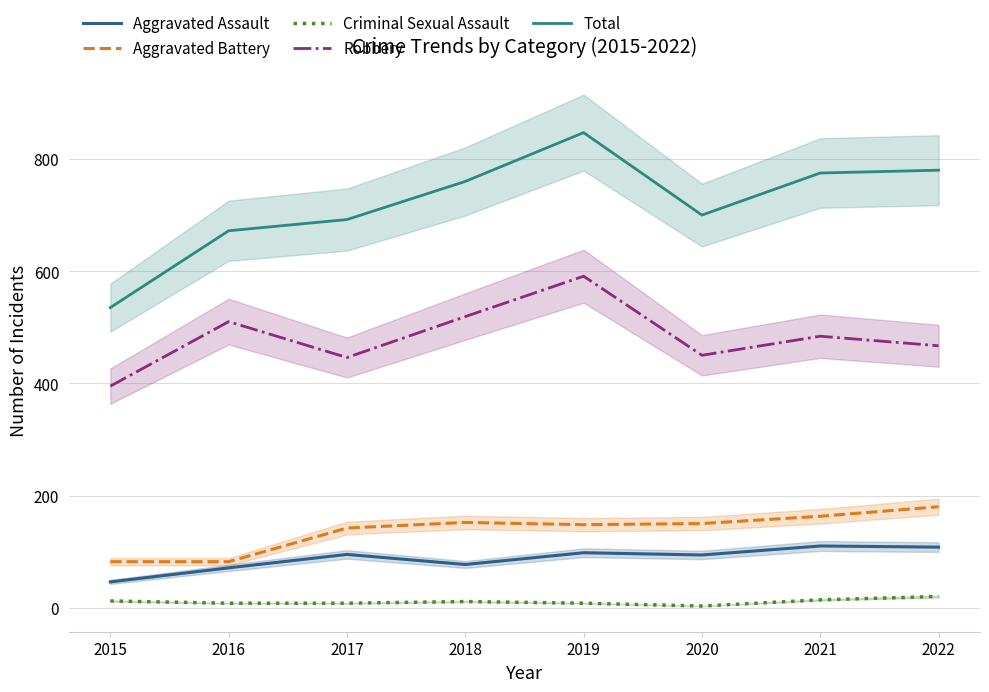

What is the minimum value shown in the chart?

3